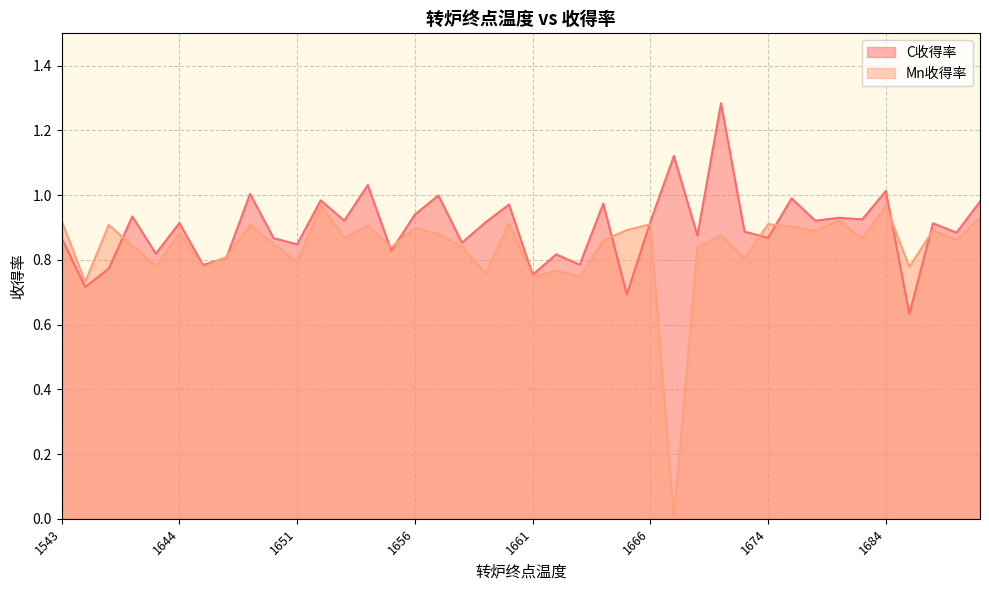

True or false: C收得率 and Mn收得率 cross at least once.

True